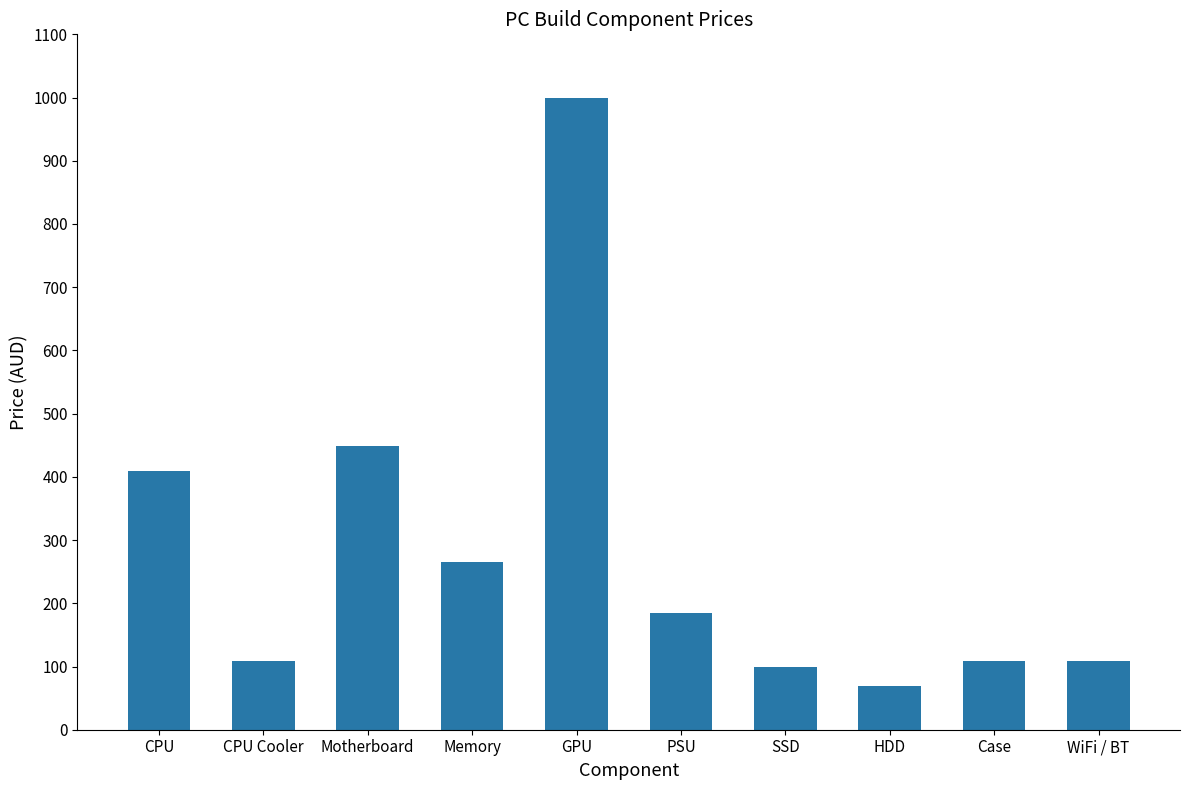

Reading left to right, transcribe all the data shown in this chart.

409	109	449	265	999	185	99	69	109	109